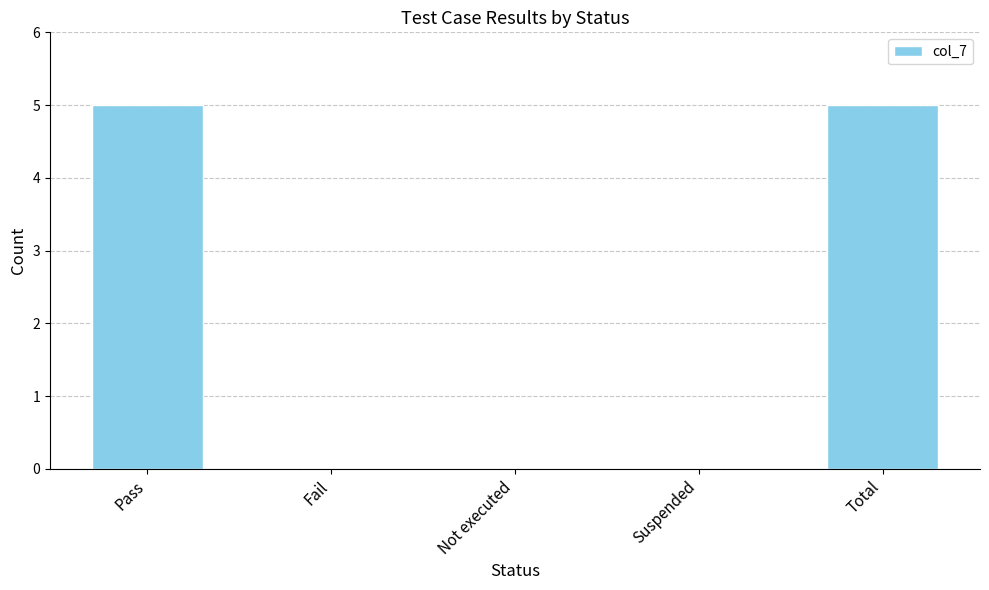

Between Suspended and Pass, which is larger?

Pass